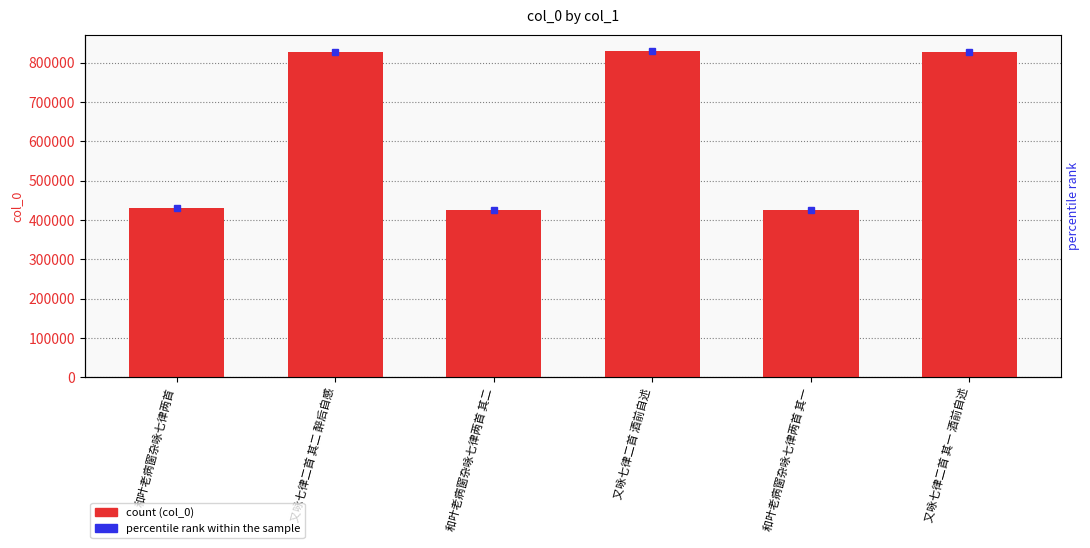

Reading right to left, extract all data points from this chart.

827344	425951	829931	425952	827345	431421